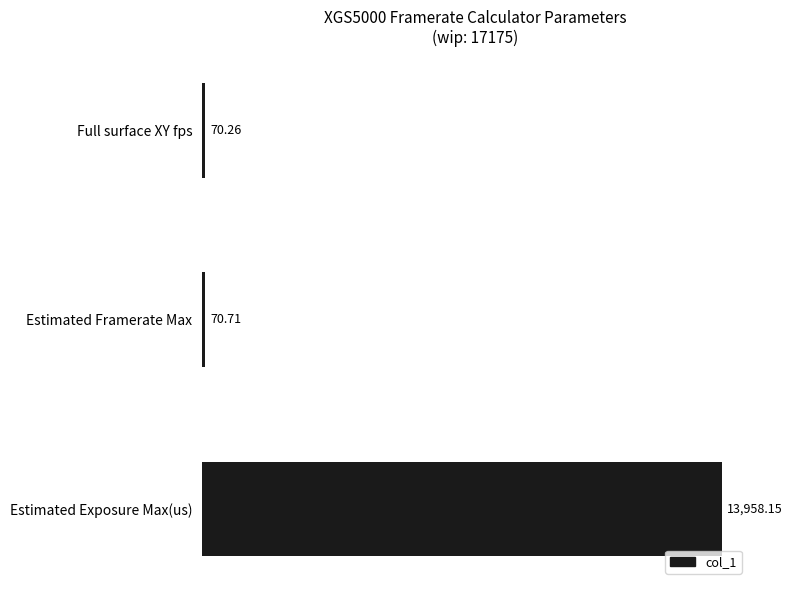

Between Full surface XY fps and Estimated Exposure Max(us), which is larger?

Estimated Exposure Max(us)